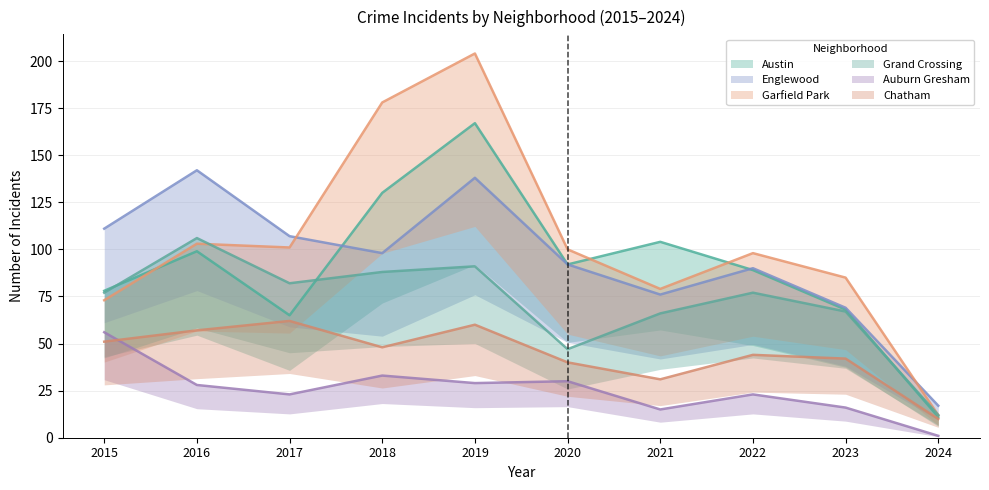

What is the maximum value for Garfield Park?

204